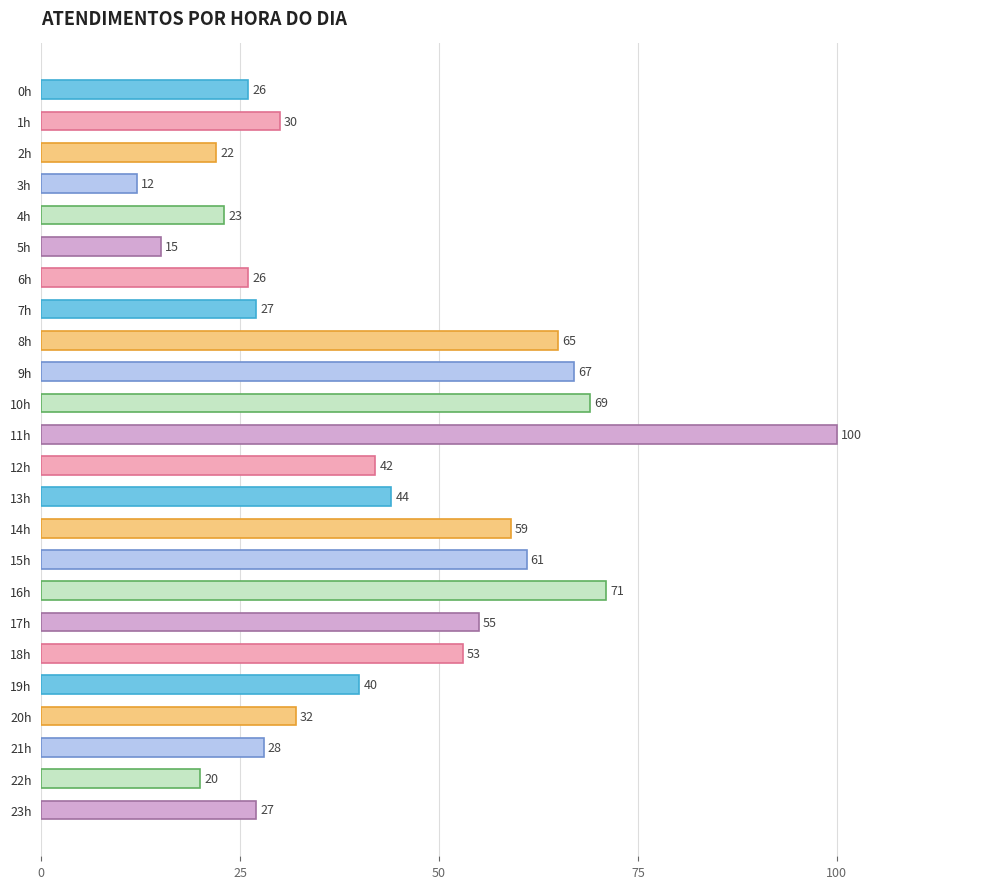

True or false: the data shows 43 at 11h.

False